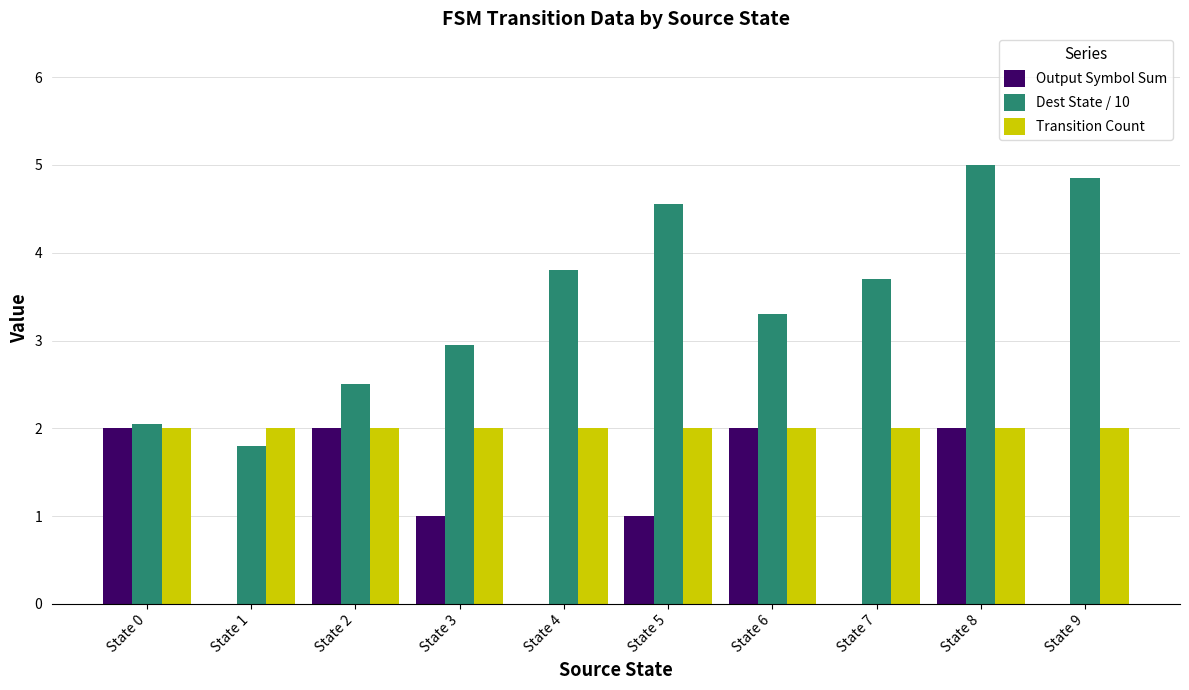

What is the sum of all Output Symbol Sum values?

10.0